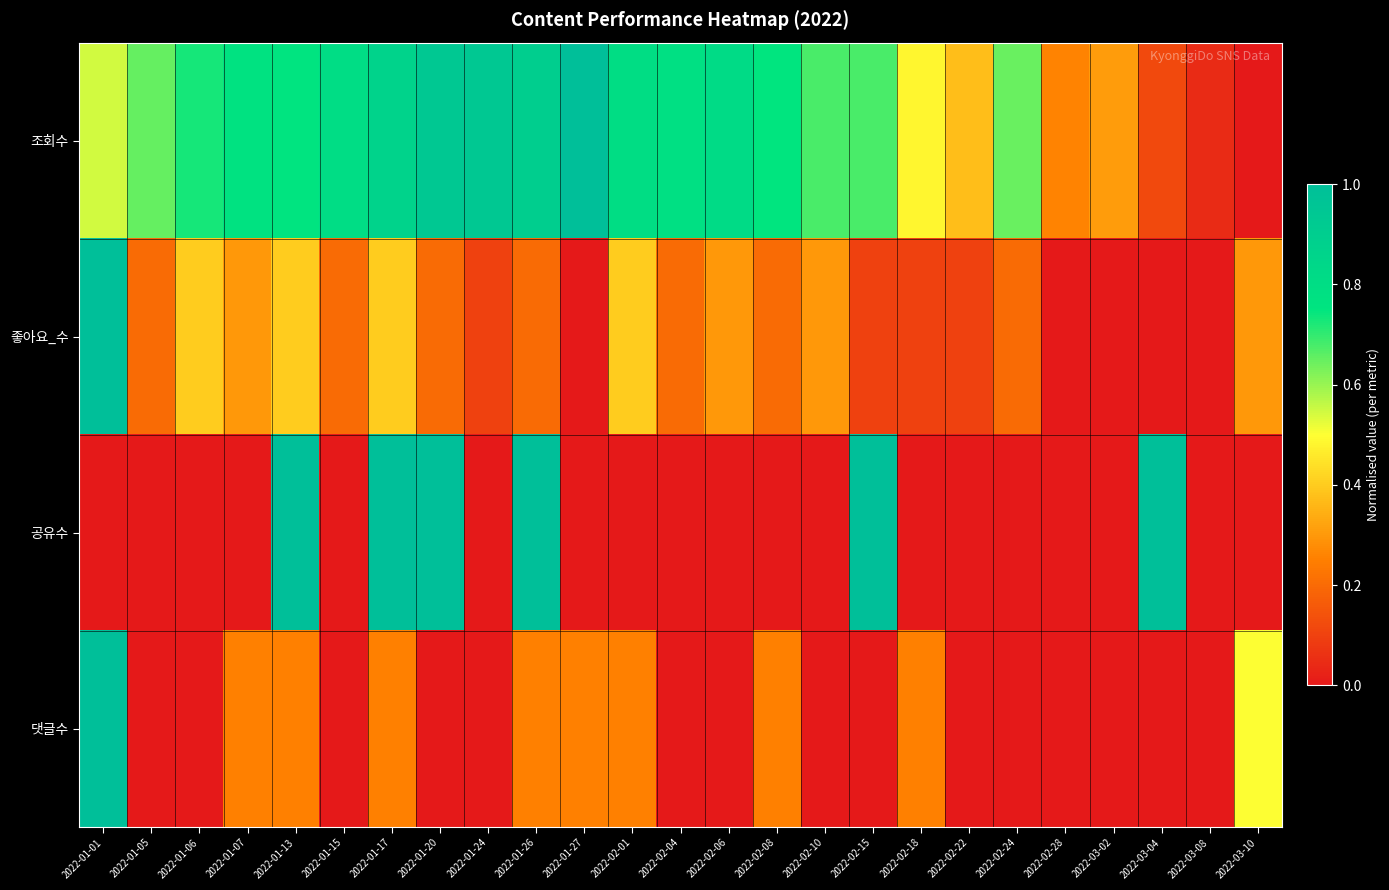

Which has a higher value, 2022-01-26 or 2022-02-04?

2022-01-26